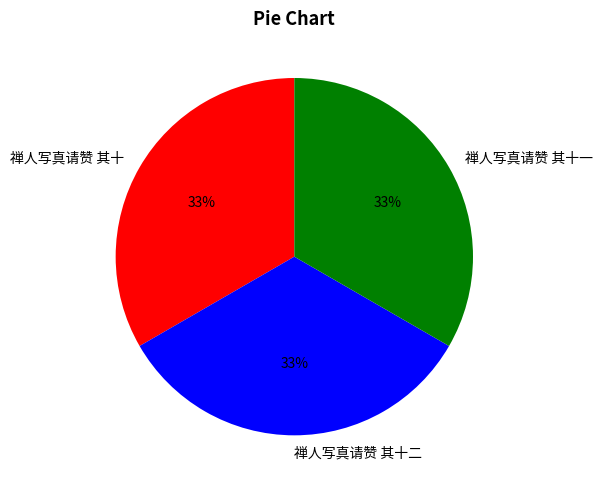

To the nearest percent, what is the average slice percentage?

33%